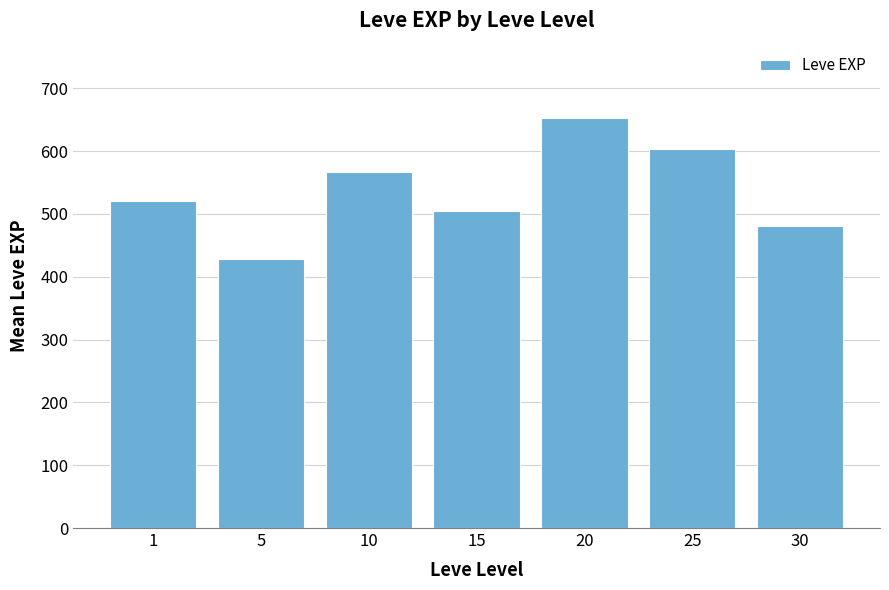

Does the chart contain stacked bars?

No